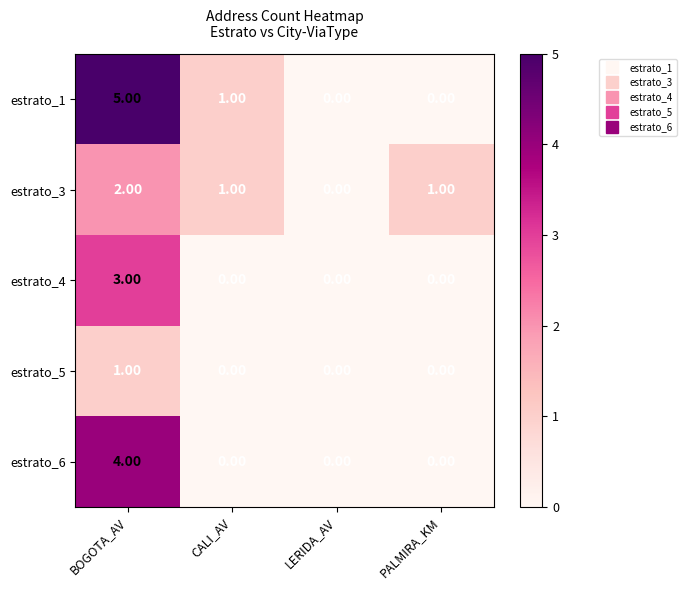

List the series in order of their peak value, highest first.

estrato_1, estrato_6, estrato_4, estrato_3, estrato_5